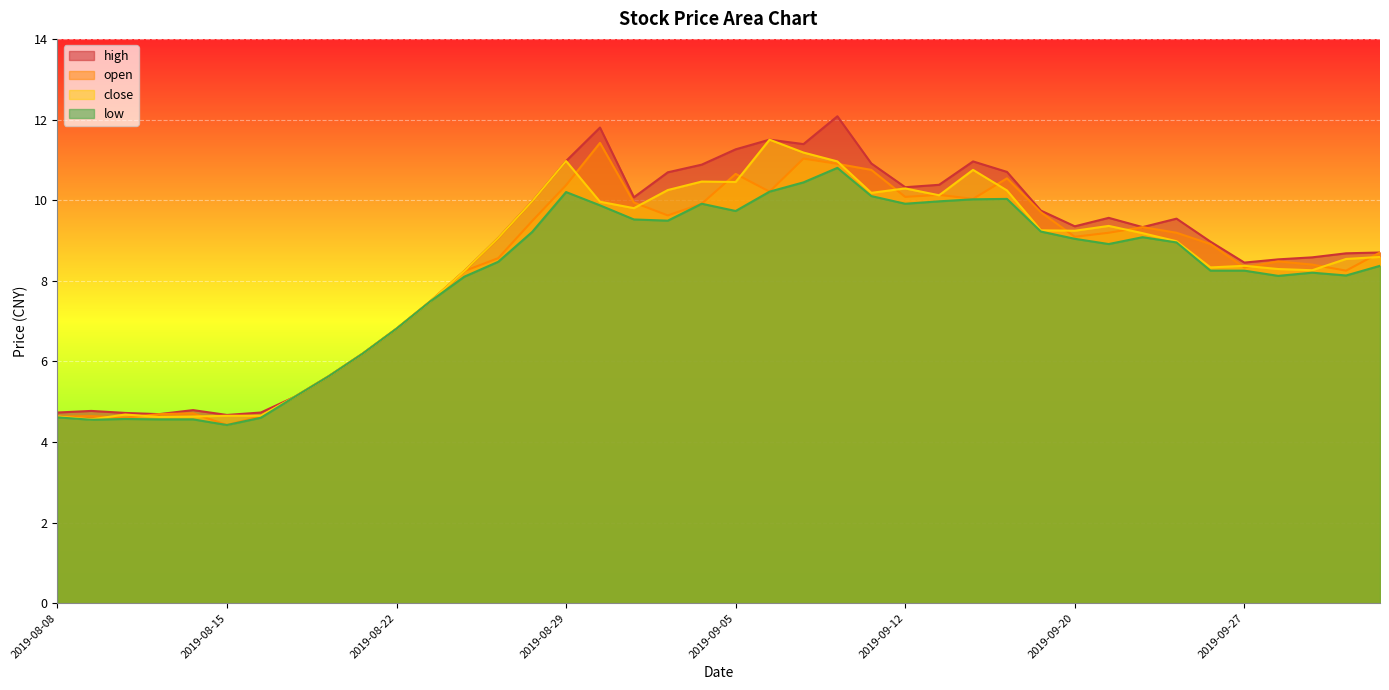

Rank the series at 2019-08-20 from lowest to highest value.

open, high, low, close